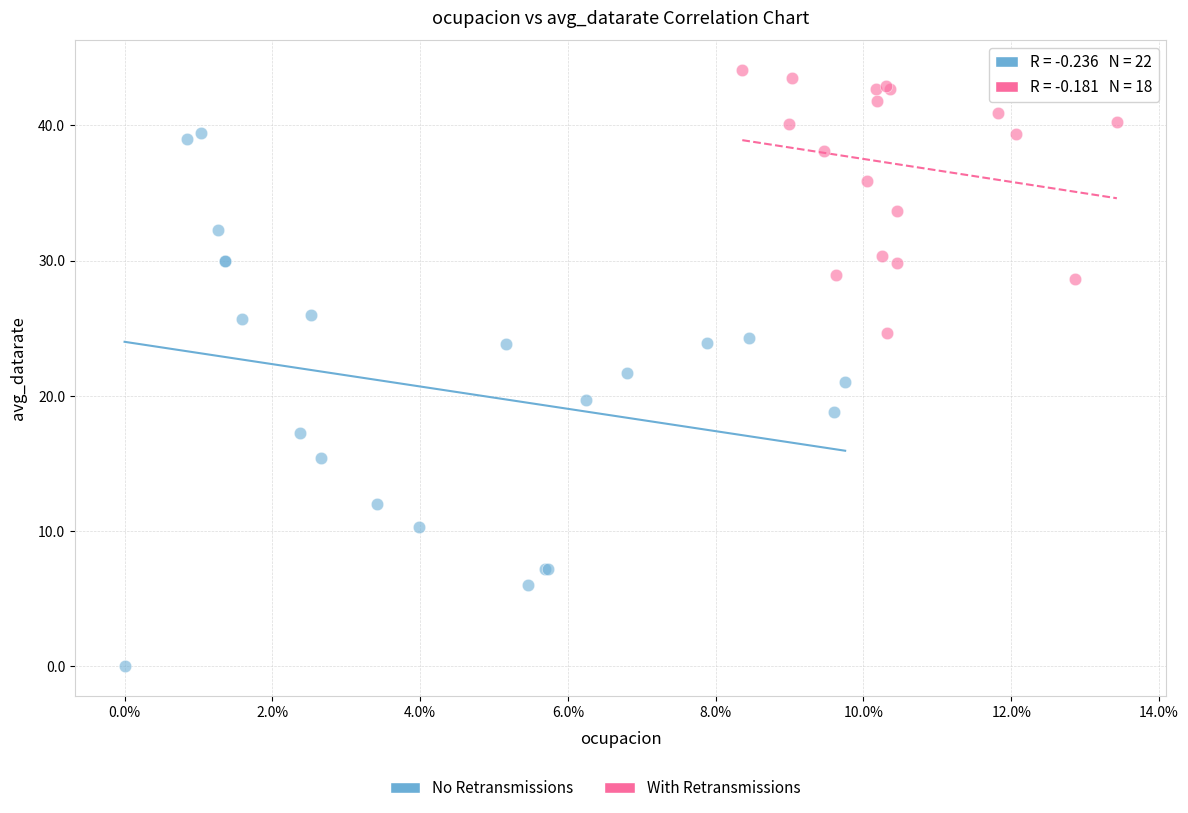

Which series reaches the maximum Y coordinate?

With Retransmissions